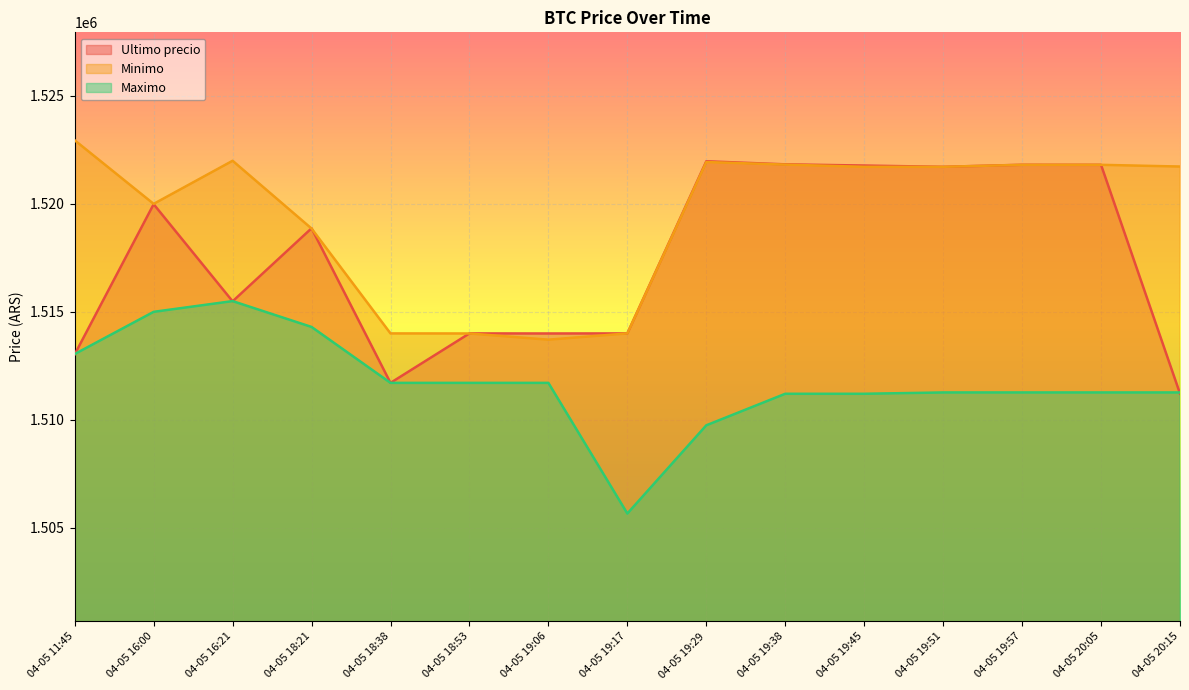

Which series has the largest total across all categories?

Minimo